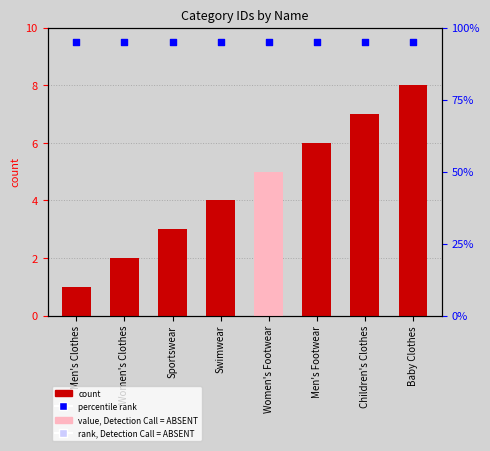

At which category is the sum across all series the highest?

Baby Clothes